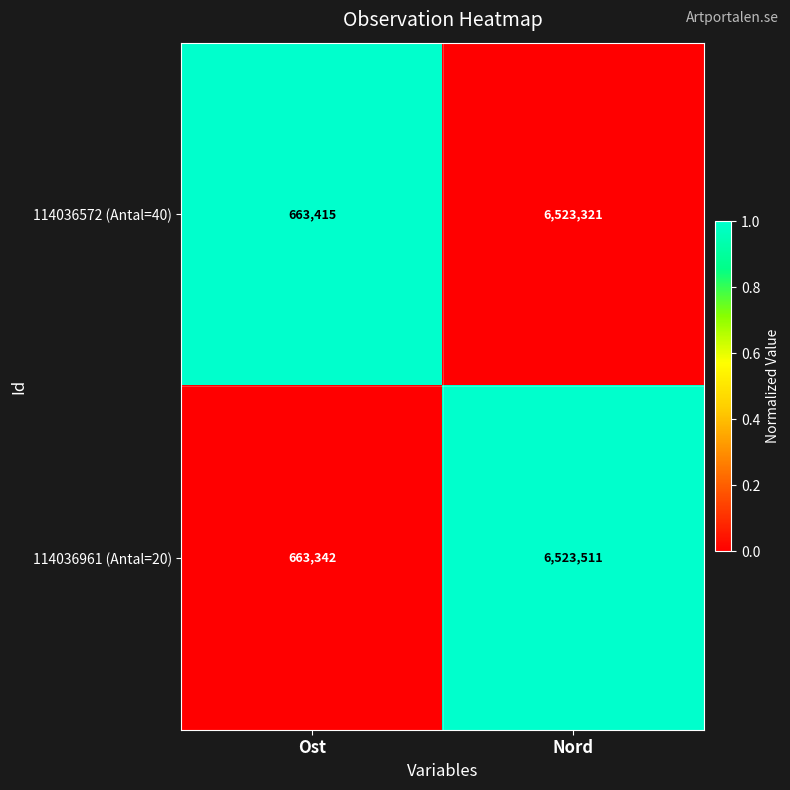

Which series changed the most between Ost and Nord?

114036961 (Antal=20)